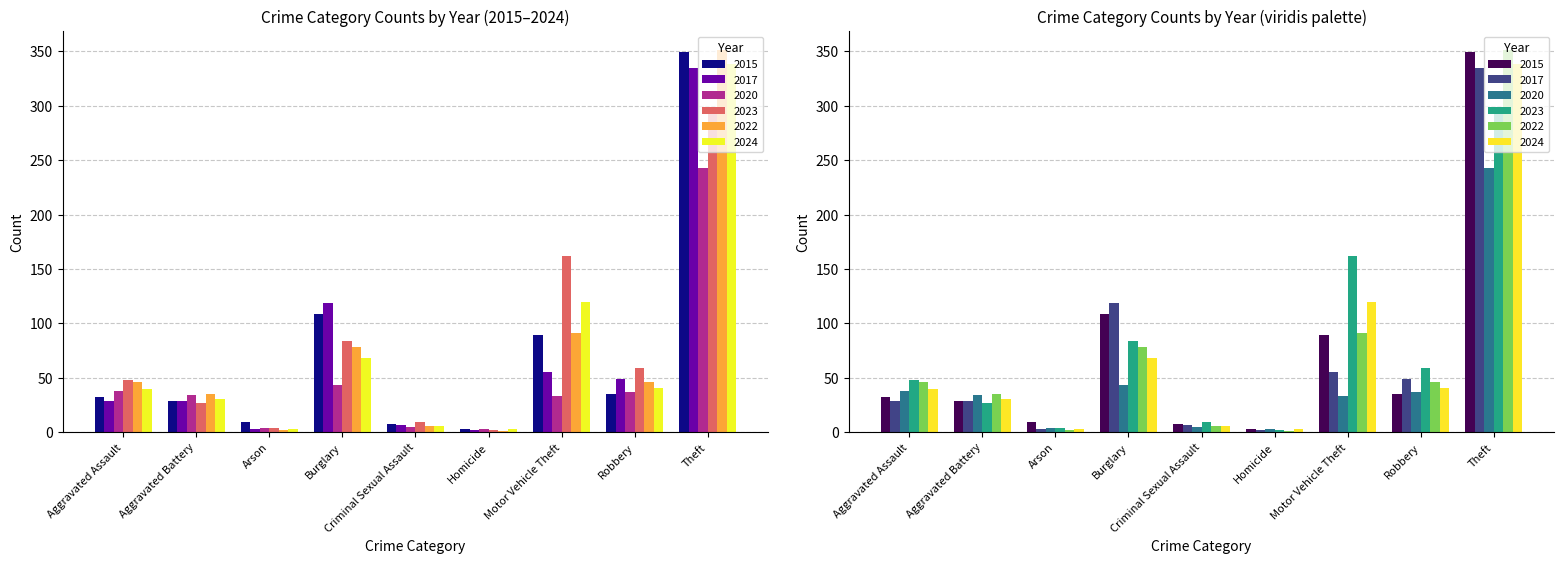

Reading left to right, extract all data points from this chart.

2015: Aggravated Assault=32	Aggravated Battery=29	Arson=9	Burglary=109	Criminal Sexual Assault=8	Homicide=3	Motor Vehicle Theft=89	Robbery=35	Theft=349
2017: Aggravated Assault=29	Aggravated Battery=29	Arson=3	Burglary=119	Criminal Sexual Assault=7	Homicide=2	Motor Vehicle Theft=55	Robbery=49	Theft=335
2020: Aggravated Assault=38	Aggravated Battery=34	Arson=4	Burglary=43	Criminal Sexual Assault=5	Homicide=3	Motor Vehicle Theft=33	Robbery=37	Theft=243
2023: Aggravated Assault=48	Aggravated Battery=27	Arson=4	Burglary=84	Criminal Sexual Assault=9	Homicide=2	Motor Vehicle Theft=162	Robbery=59	Theft=298
2022: Aggravated Assault=46	Aggravated Battery=35	Arson=2	Burglary=78	Criminal Sexual Assault=6	Homicide=1	Motor Vehicle Theft=91	Robbery=46	Theft=351
2024: Aggravated Assault=40	Aggravated Battery=31	Arson=3	Burglary=68	Criminal Sexual Assault=6	Homicide=3	Motor Vehicle Theft=120	Robbery=41	Theft=338